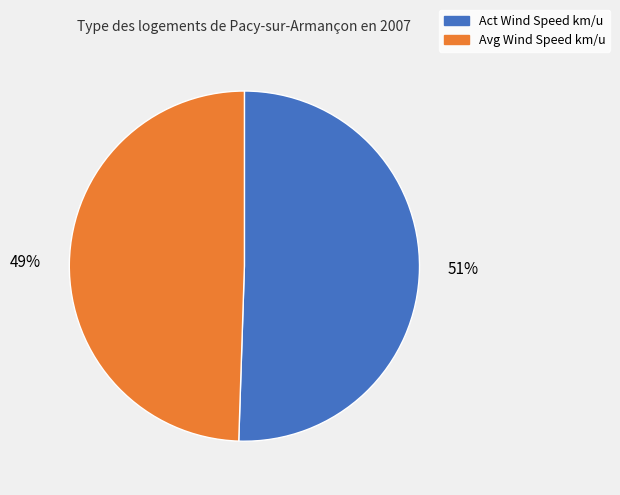

To the nearest percent, what is the average slice percentage?

50%